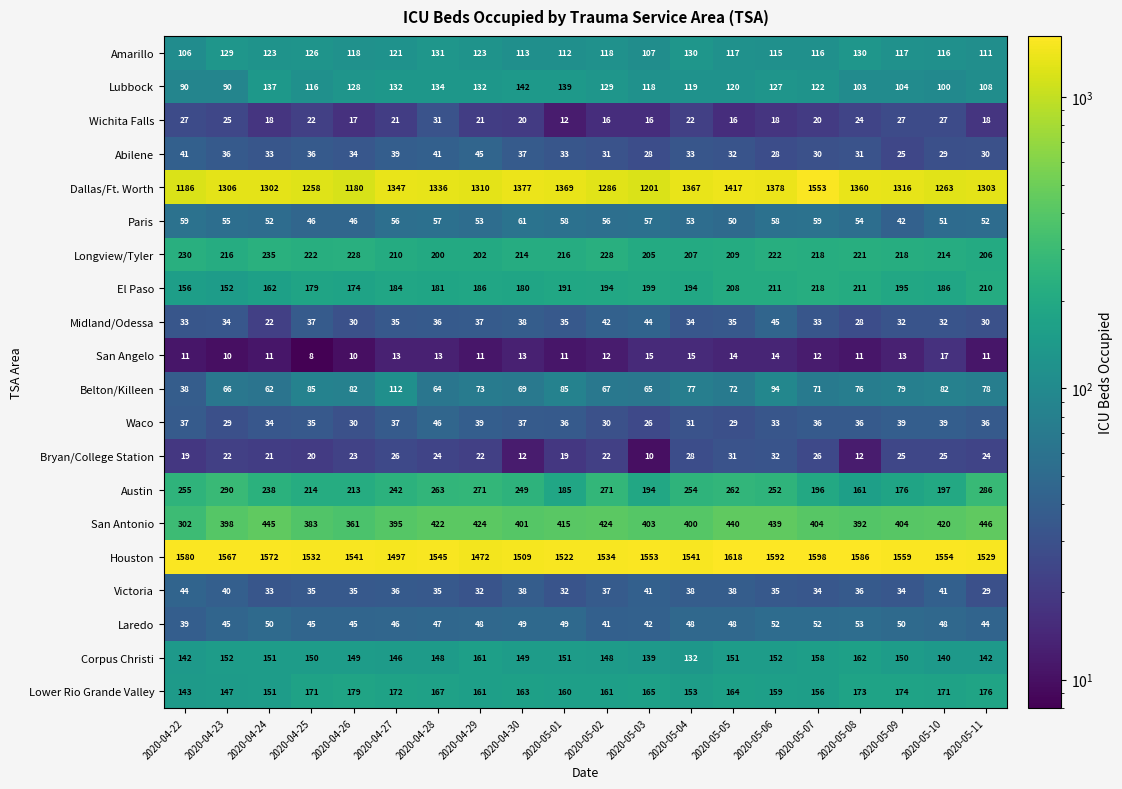

Where is Laredo nearest to the value 46?

2020-04-27